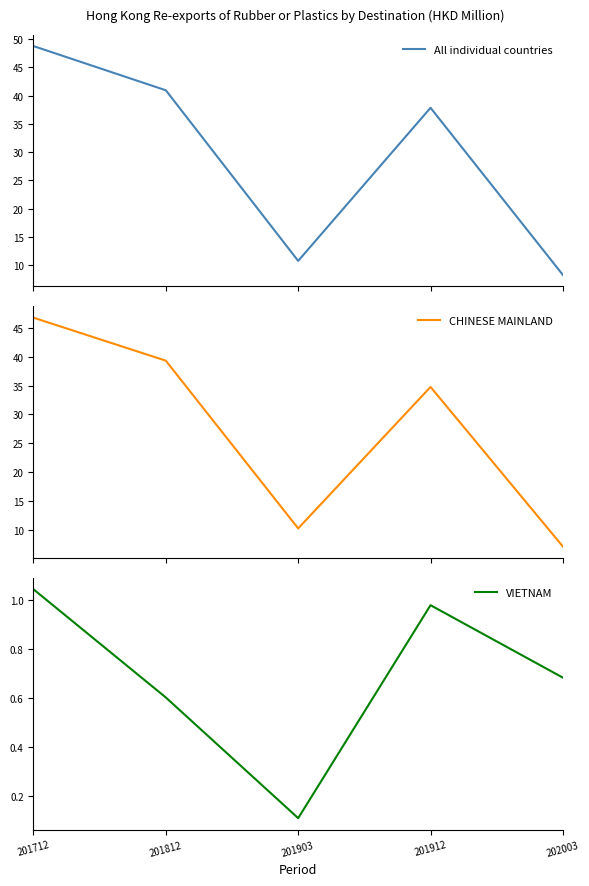

How many interior local peaks does the All individual countries series have?

1